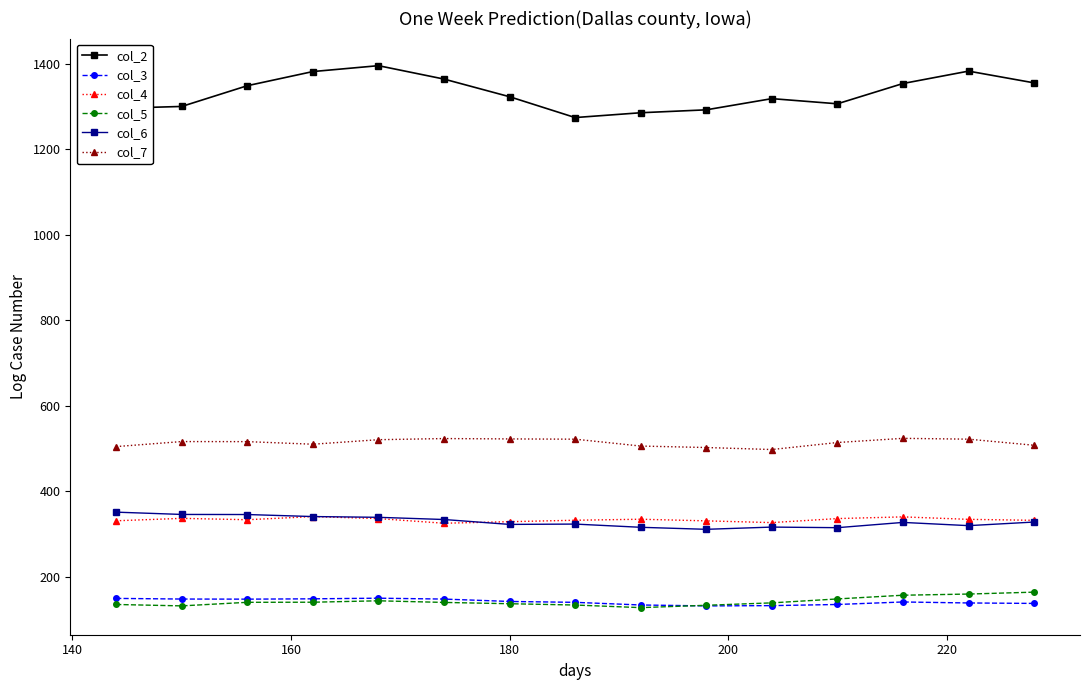

At how many categories does at least one series exceed 1030?

15